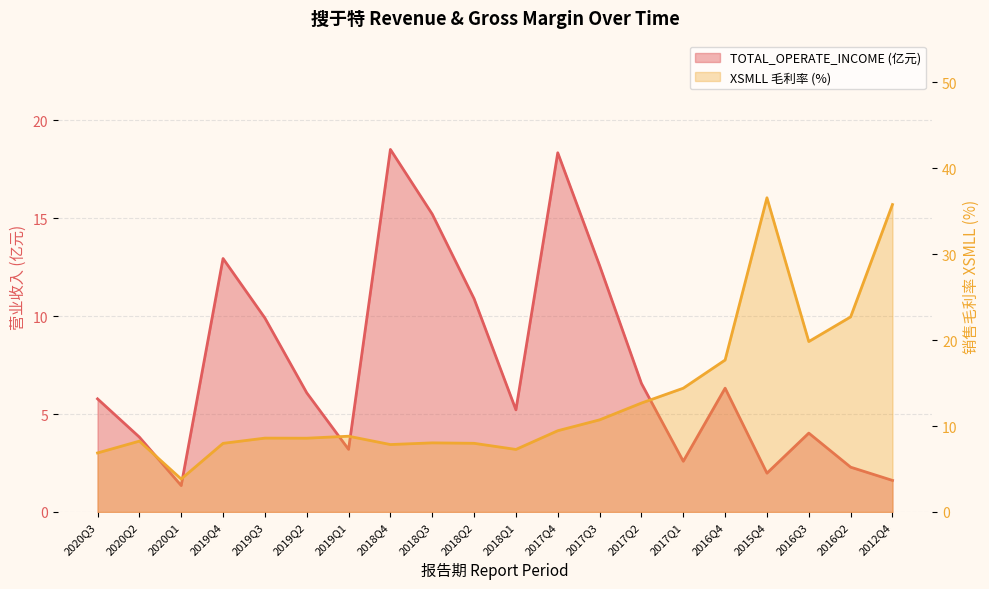

At which label is XSMLL closest to 20?

2016Q3